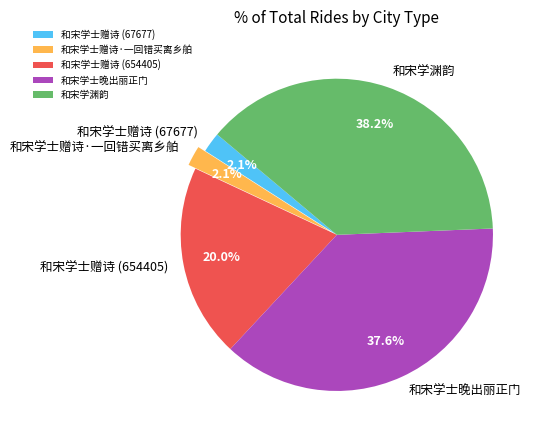

What is the ratio of the value at 和宋学士赠诗·一回错买离乡舶 to the value at 和宋学渊韵?

0.1